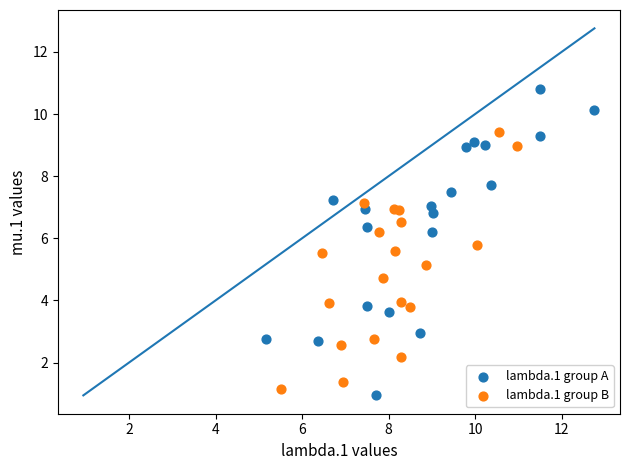

Which series contains the highest Y value?

lambda.1 group A